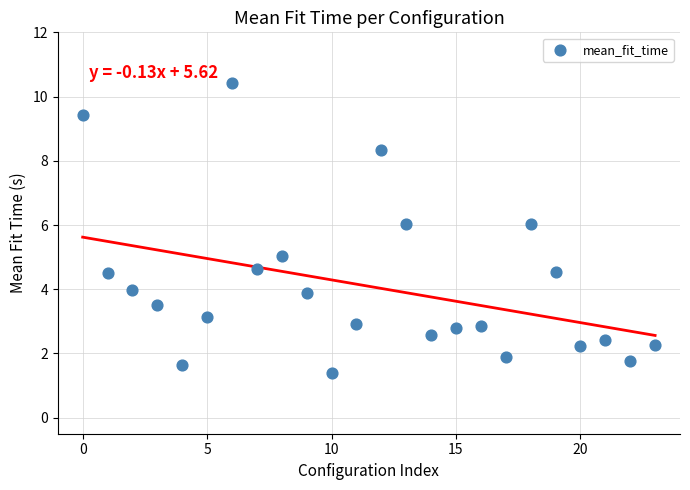

What is the range of Y values (max minus min)?

9.0